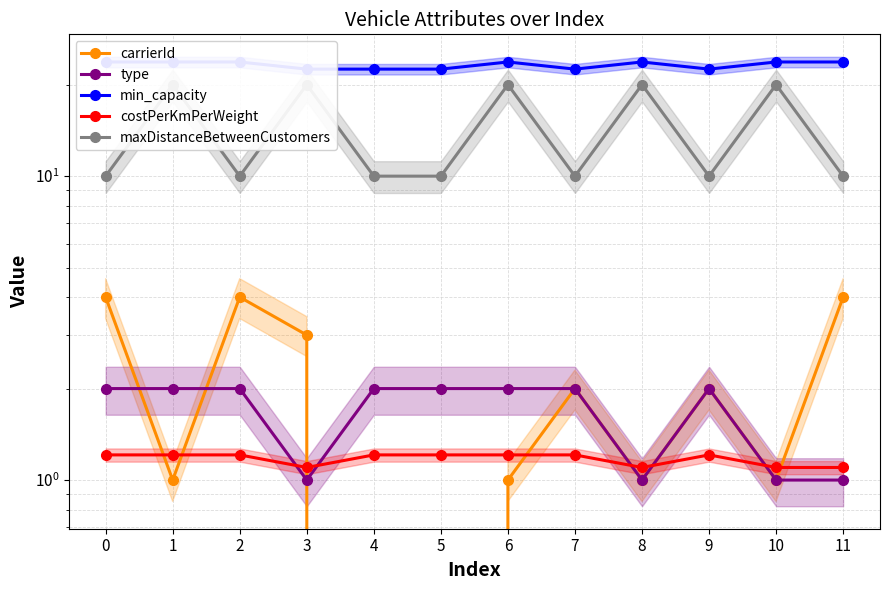

What is the sum of the maxDistanceBetweenCustomers values at 3 and 6?

40.0